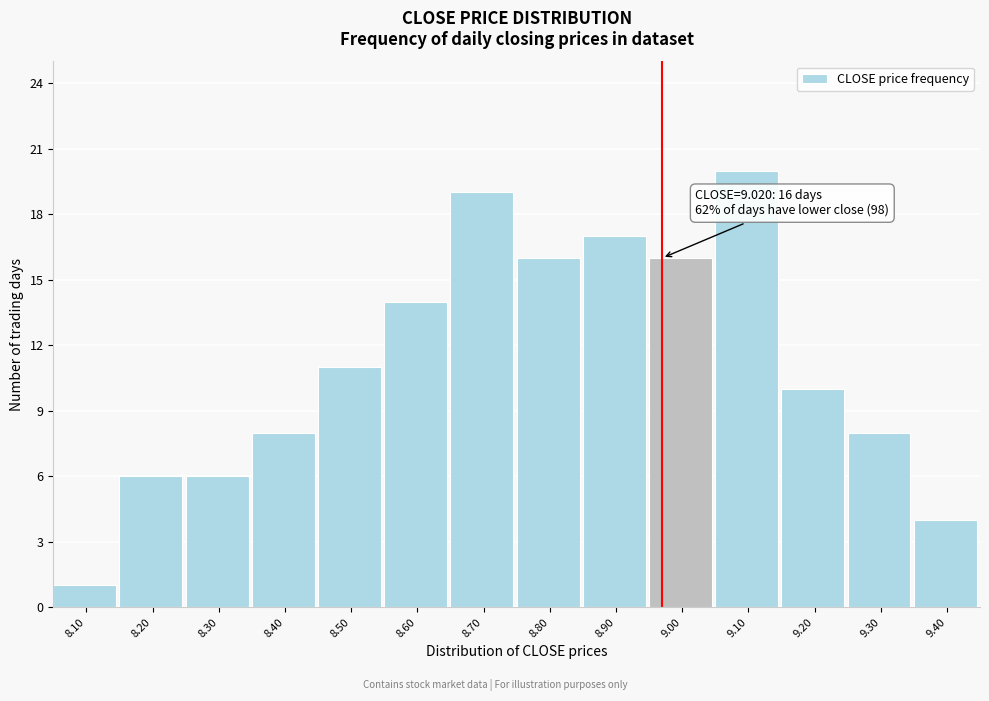

Reading left to right, list all the values displayed in this chart.

1	6	6	8	11	14	19	16	17	16	20	10	8	4